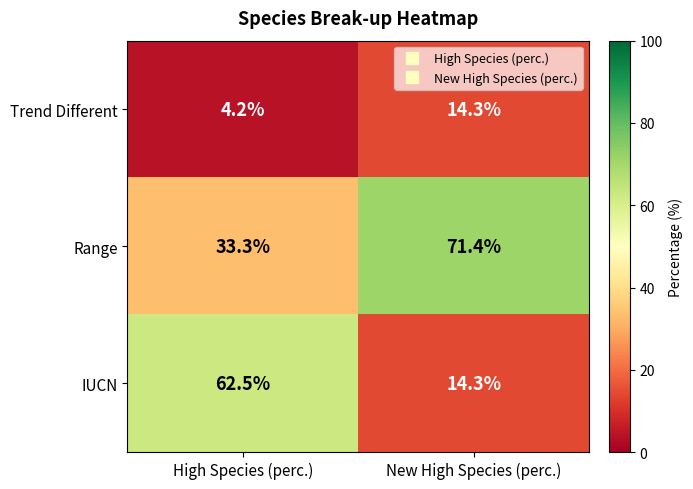

Which series has the largest total across all categories?

Range